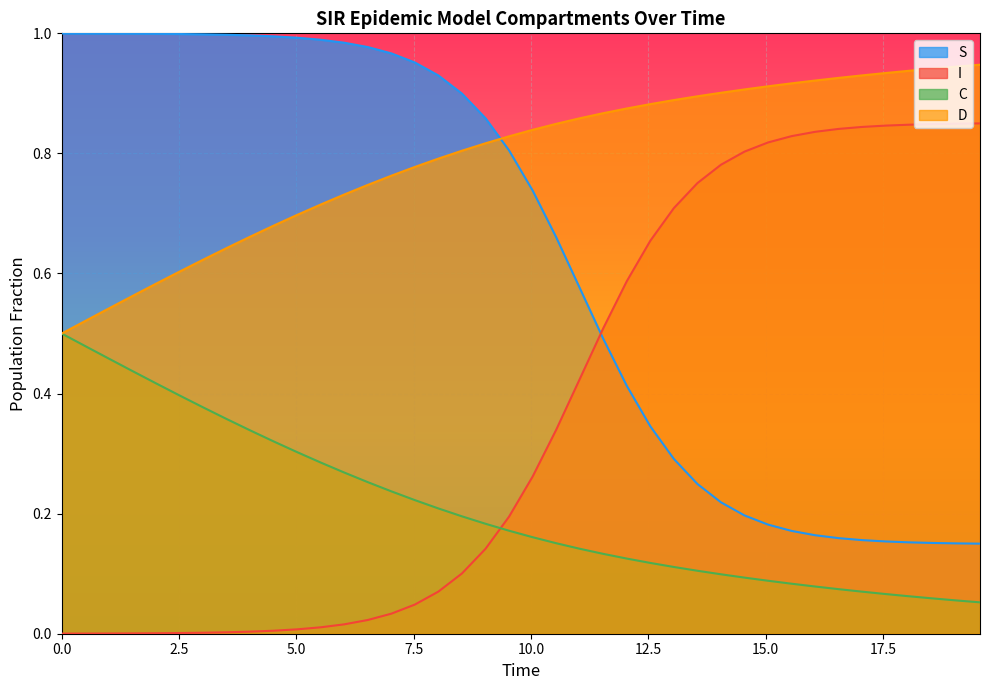

Which series has the largest total across all categories?

D